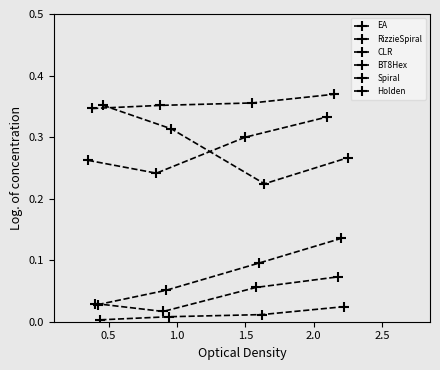

What is the lowest value of the RizzieSpiral series?

0.3